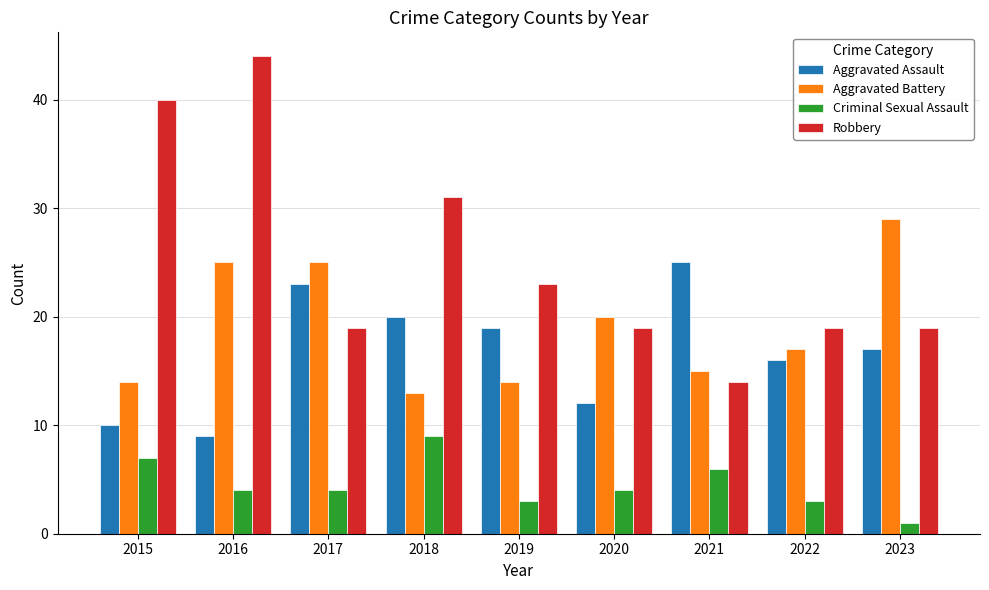

Reading left to right, extract all data points from this chart.

Aggravated Assault: 10	9	23	20	19	12	25	16	17
Aggravated Battery: 14	25	25	13	14	20	15	17	29
Criminal Sexual Assault: 7	4	4	9	3	4	6	3	1
Robbery: 40	44	19	31	23	19	14	19	19